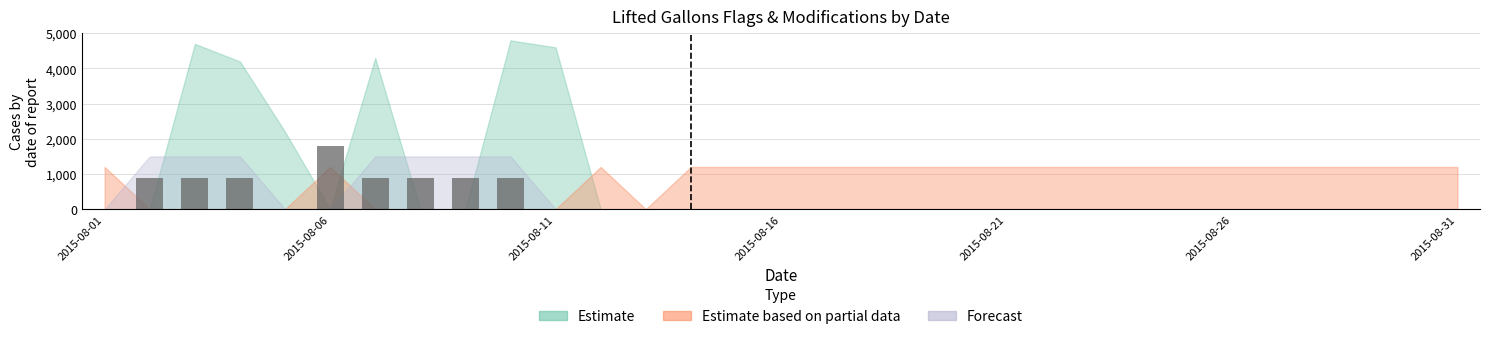

What is the sum of all values?

8100